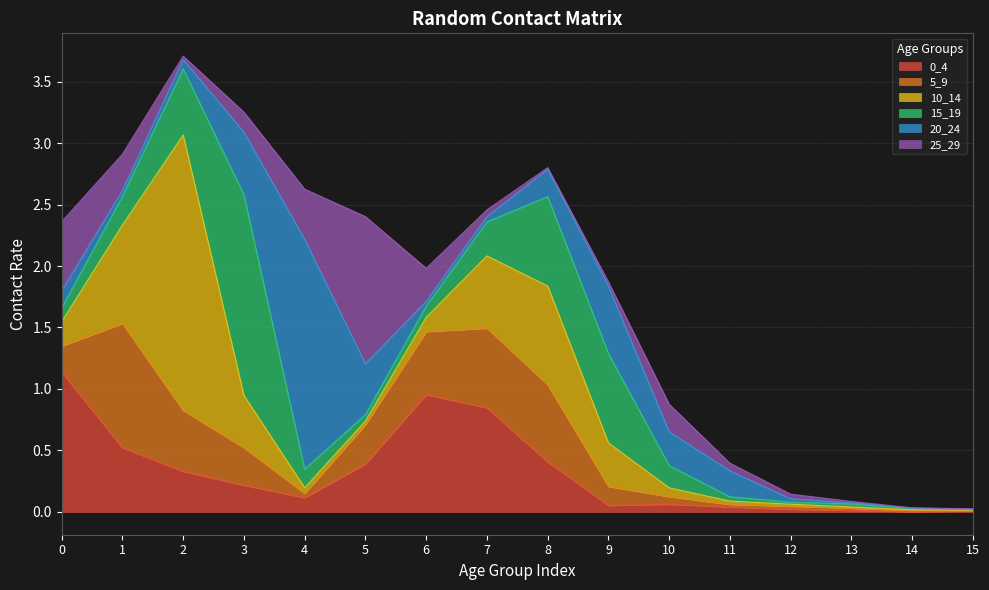

What is the total value across all series at 1?

2.9